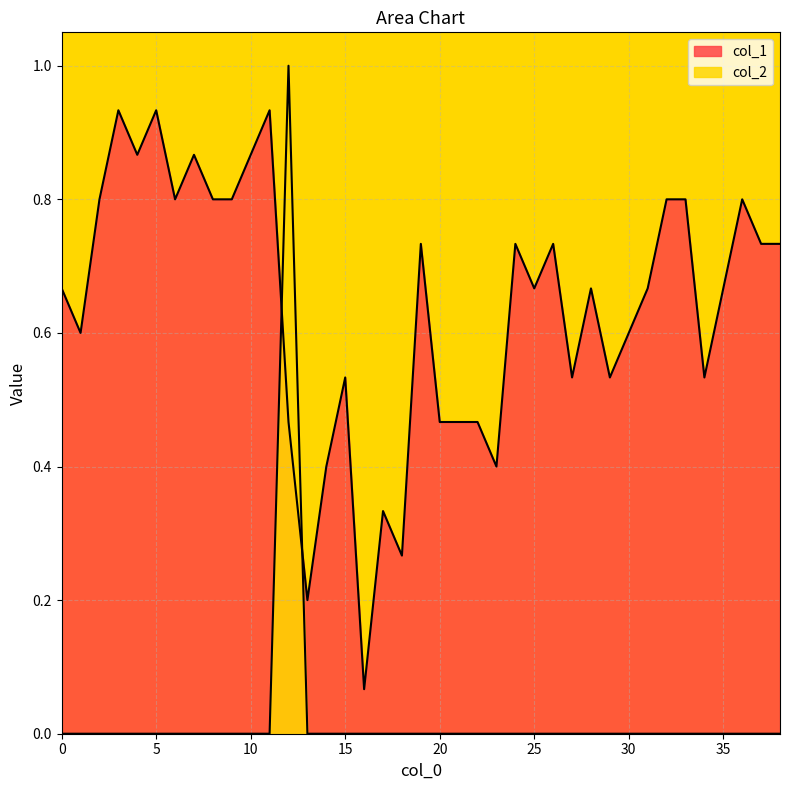

Does the chart have visible grid lines?

Yes